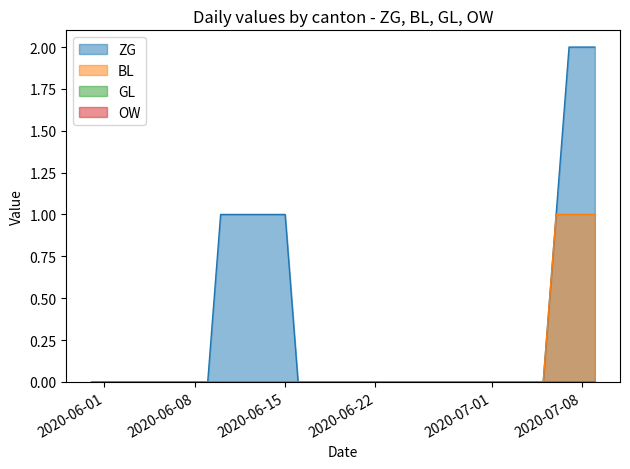

True or false: ZG has more than 1 points higher than both neighbors.

False